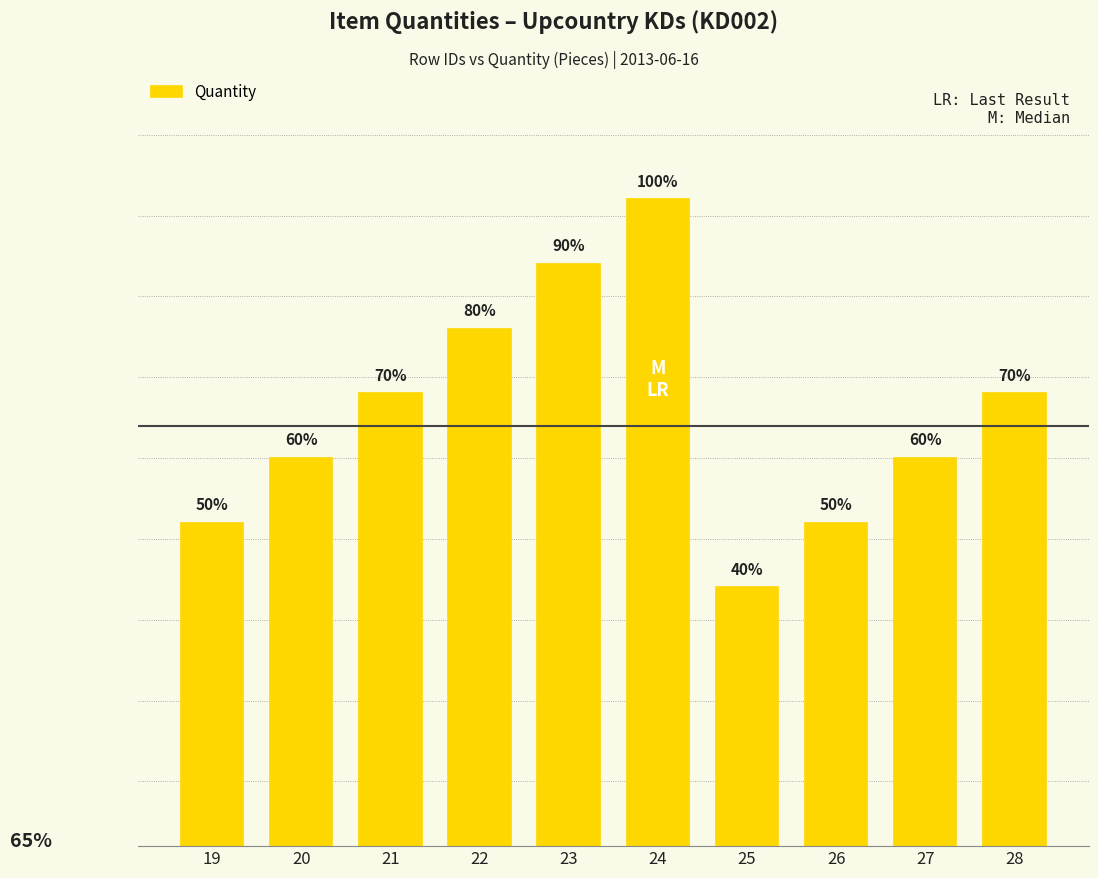

Are the bars horizontal?

No